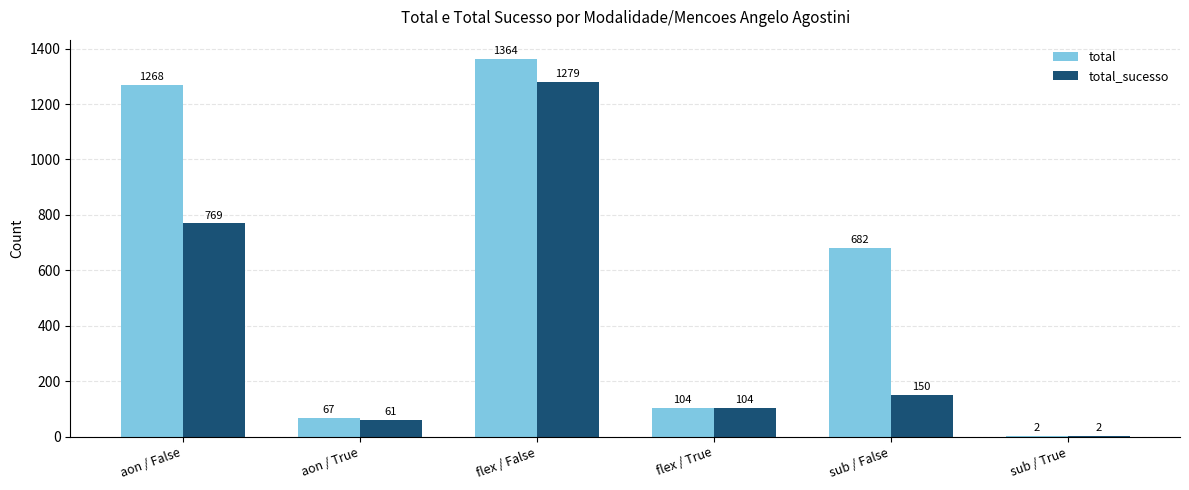

True or false: total has a value of 1824 at aon / False.

False